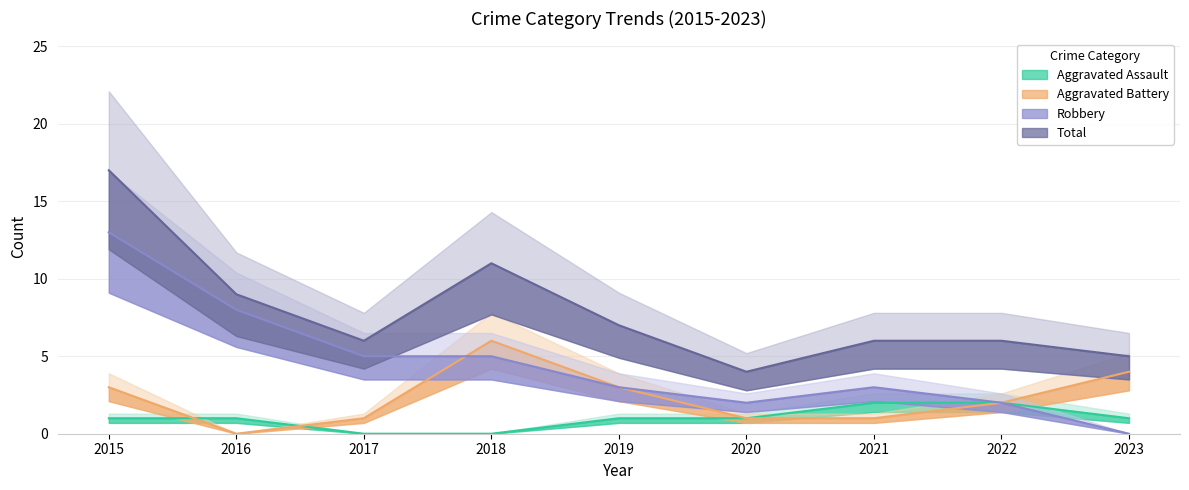

How many lines are shown in the chart?

4